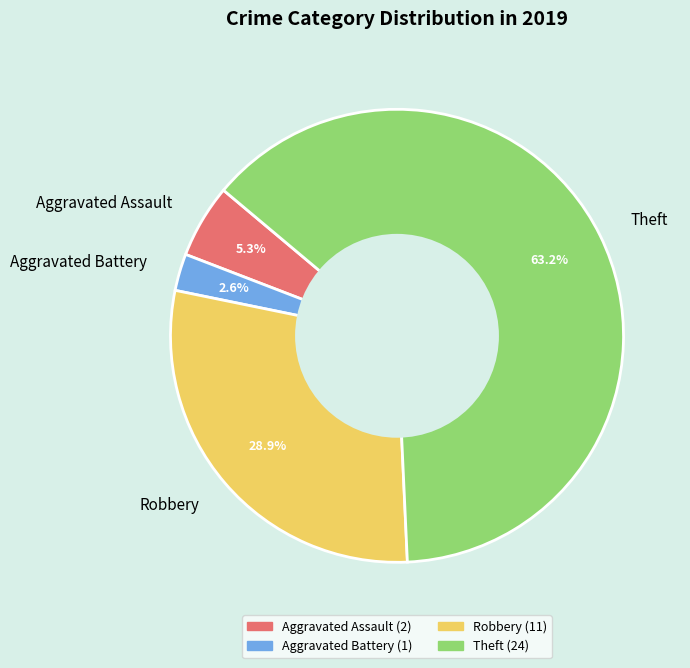

Is it true that Aggravated Battery is 3% of the pie?

True